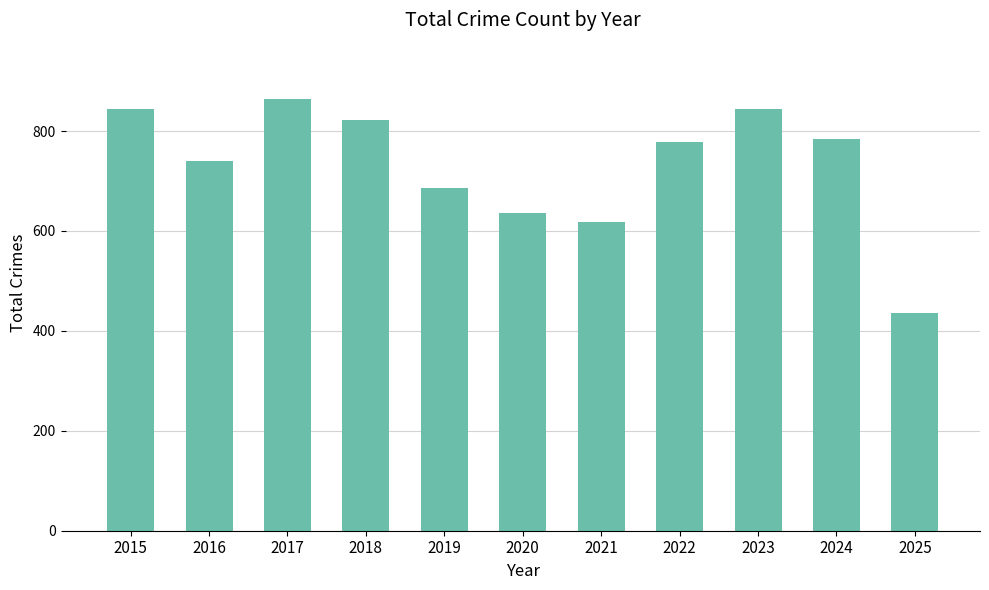

Is it true that the value at 2019 is 686?

True